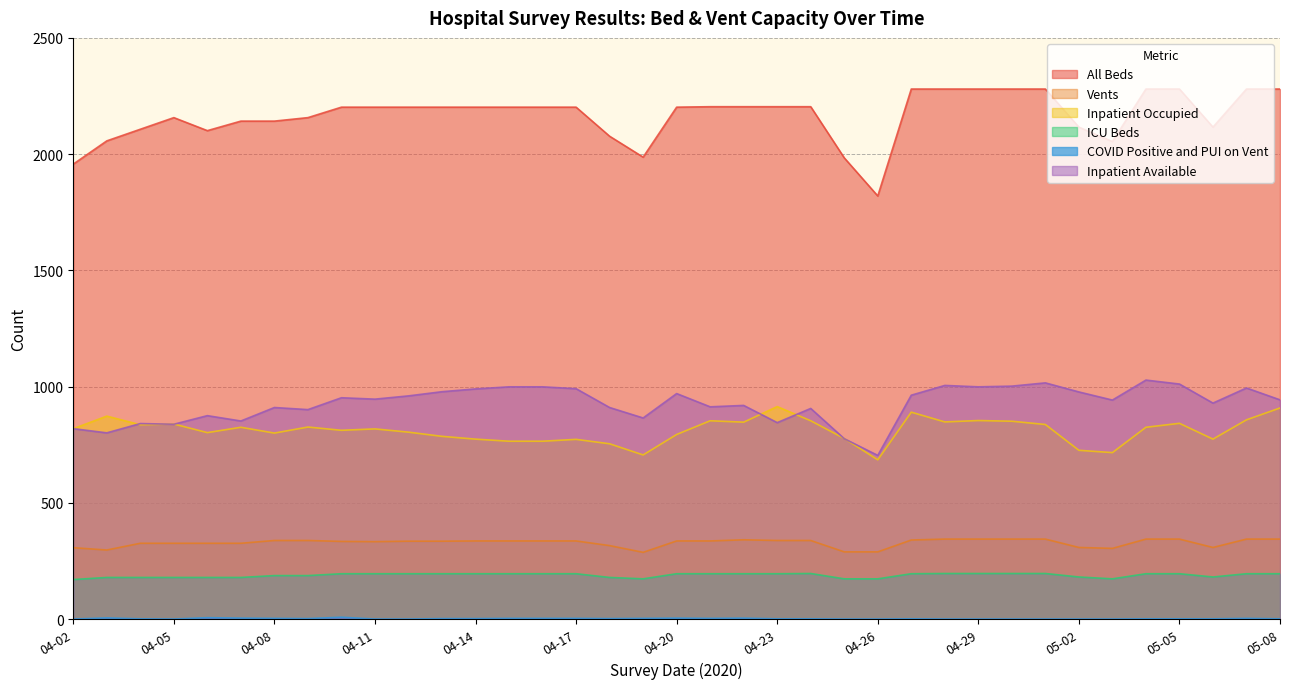

What is the greatest value displayed?

2280